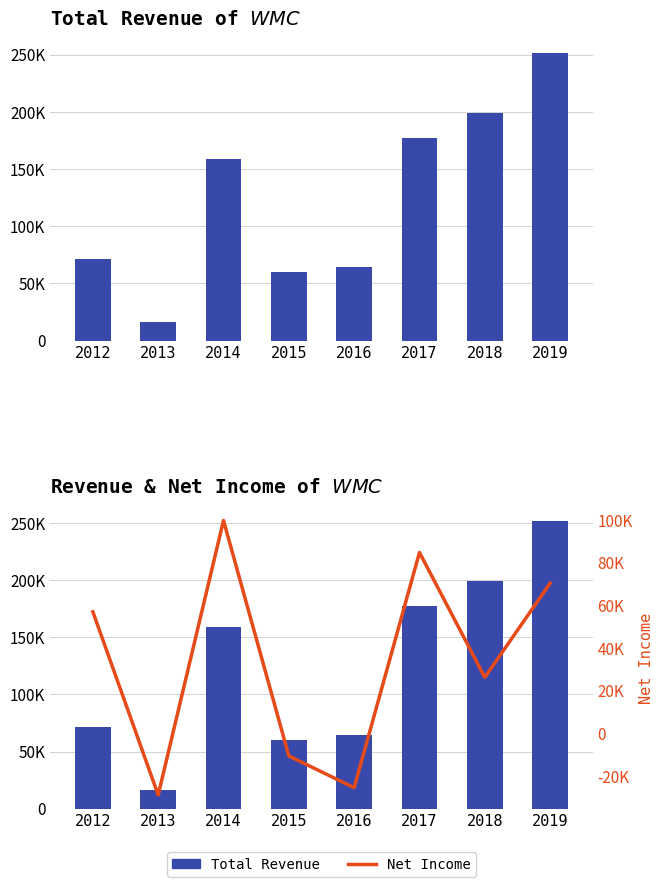

Is the value of Net Income at 2015 greater than the value of Total Revenue at 2018?

No